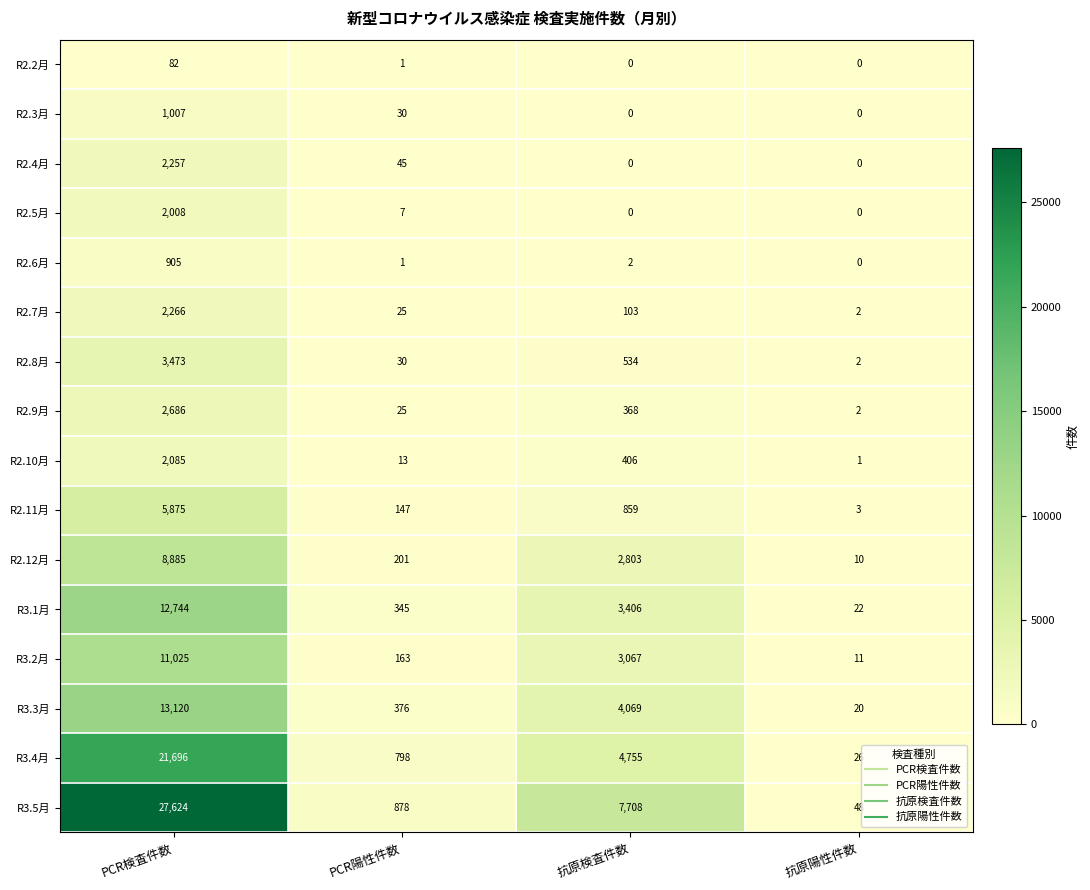

What is the spread (max minus min) of values at 抗原検査件数?

7708